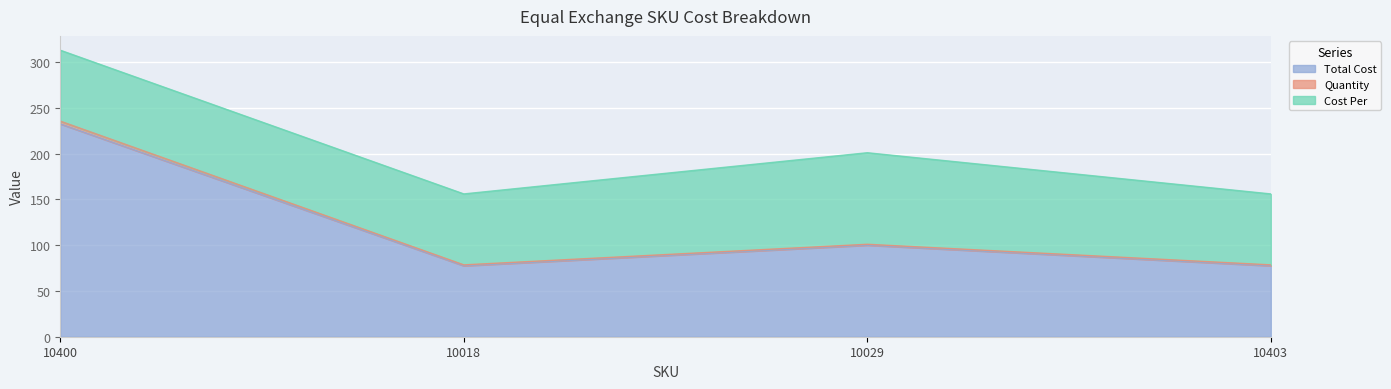

What is the difference between the Total Cost values at 10029 and 10403?

22.5